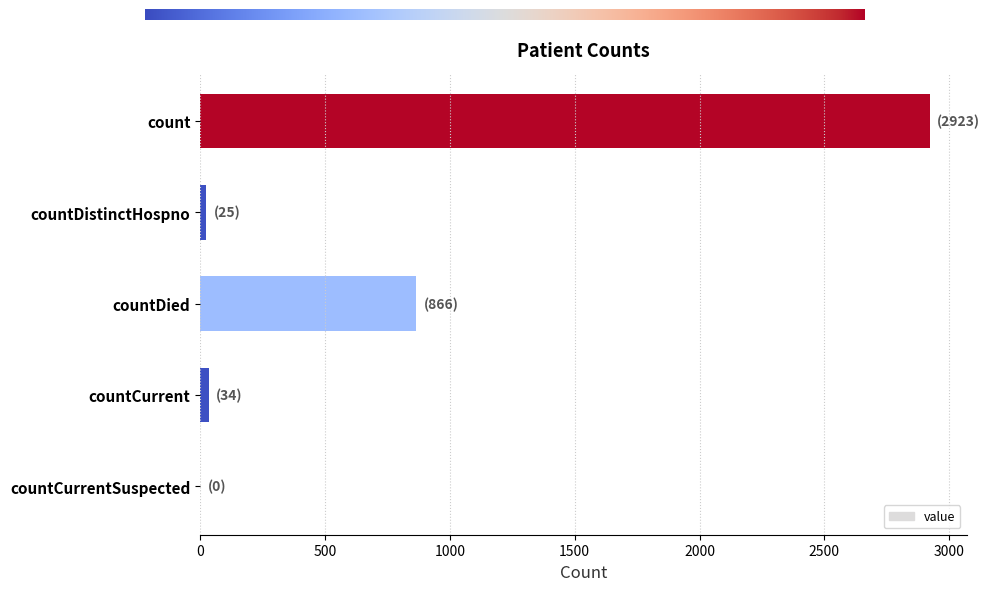

The chart shows a value of 0 at countCurrentSuspected. True or false?

True